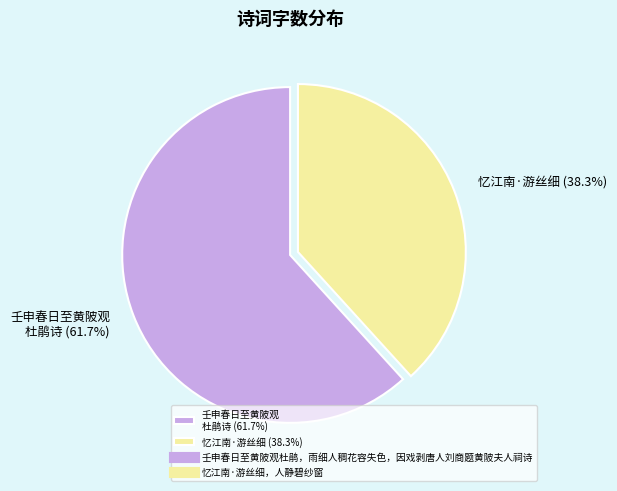

Rank the categories by value from highest to lowest.

壬申春日至黄陂观 杜鹃诗 (61.7%), 忆江南·游丝细 (38.3%)